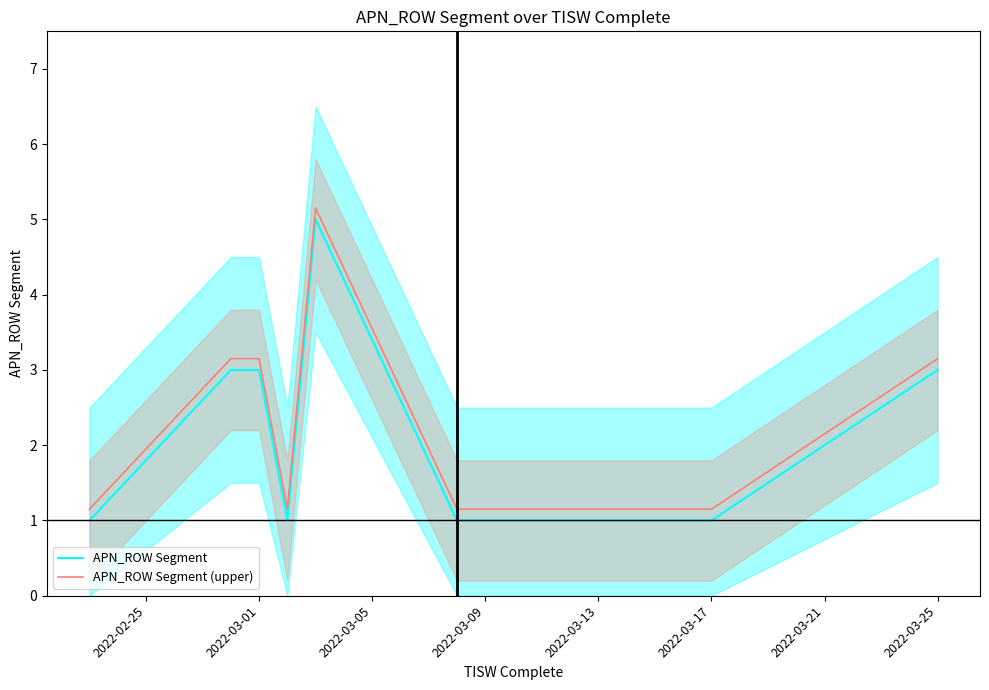

True or false: APN_ROW Segment and APN_ROW Segment (upper) cross at least once.

False